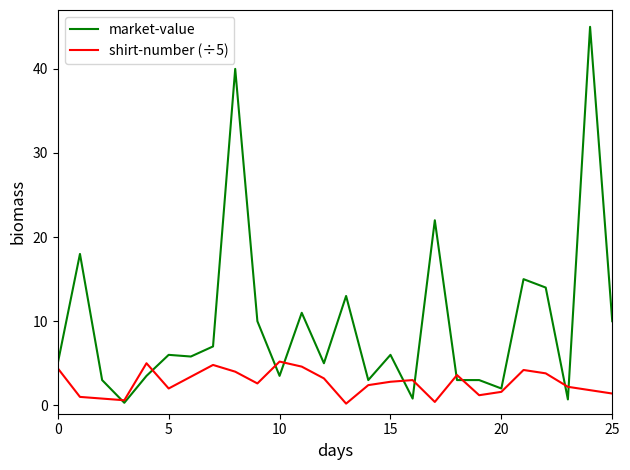

What is the maximum value for shirt-number (÷5)?

5.2